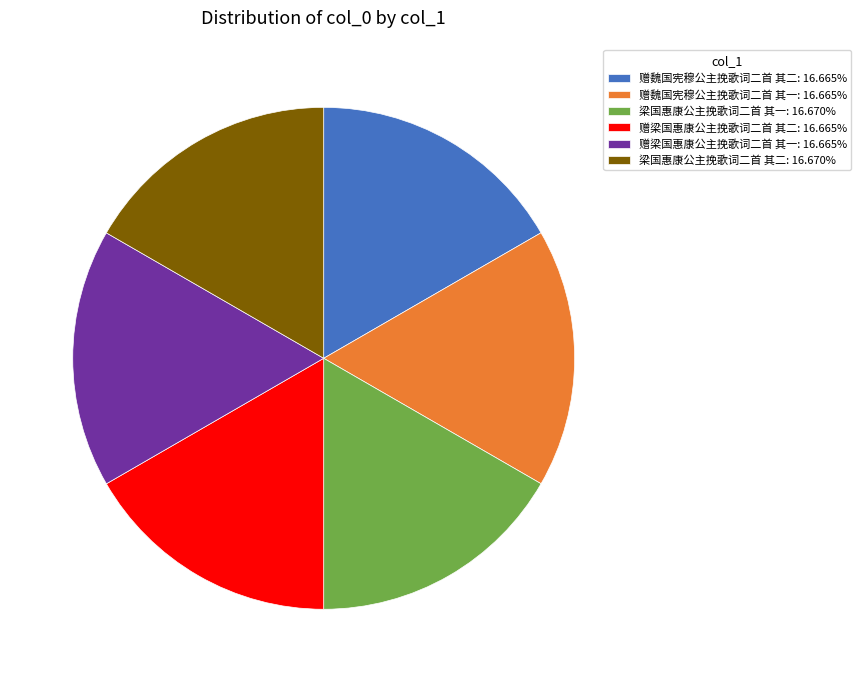

Is the sum of 赠魏国宪穆公主挽歌词二首 其二: 16.665% and 梁国惠康公主挽歌词二首 其二: 16.670% greater than half?

No